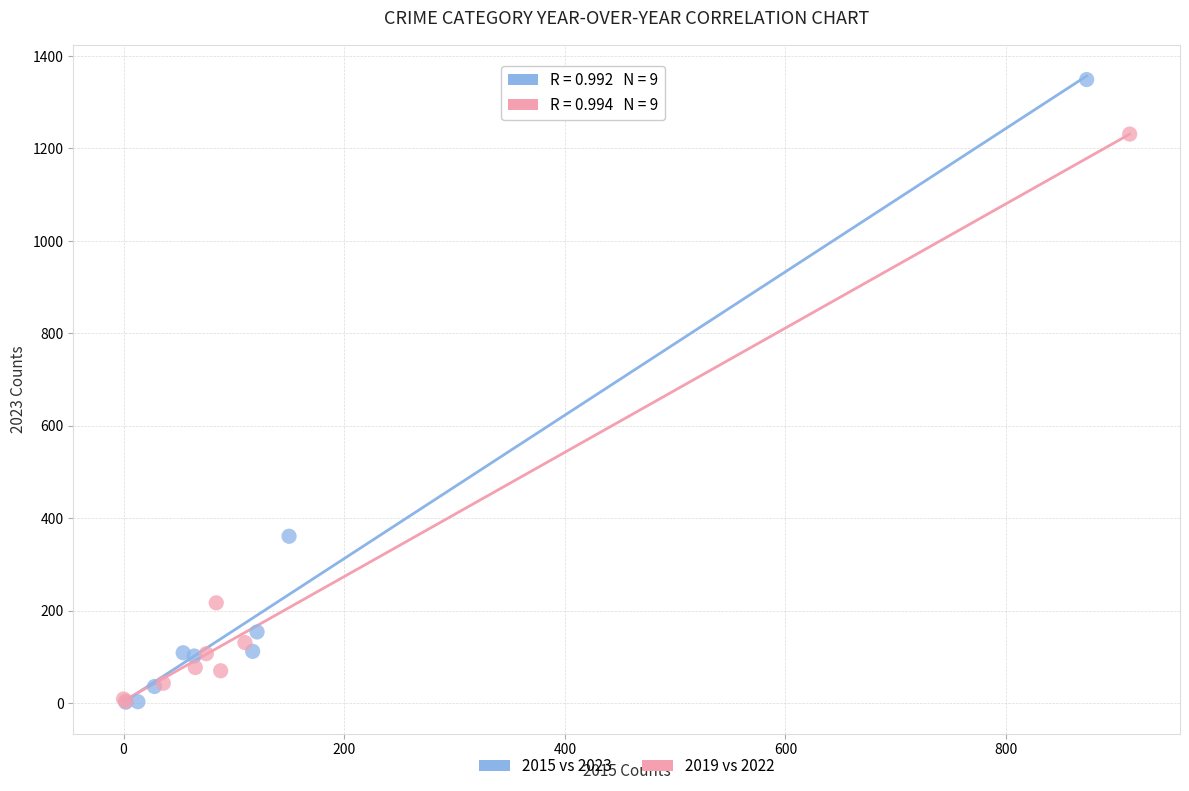

Which series contains the highest Y value?

2015 vs 2023